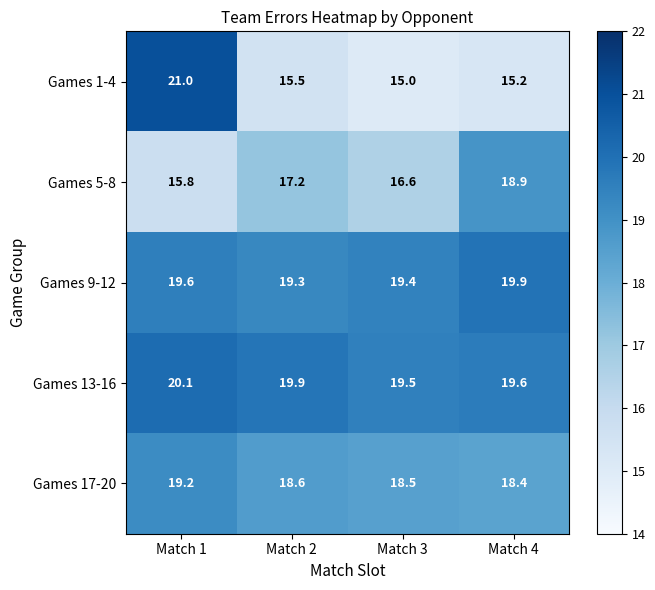

List the series in order of their peak value, lowest first.

Games 5-8, Games 17-20, Games 9-12, Games 13-16, Games 1-4